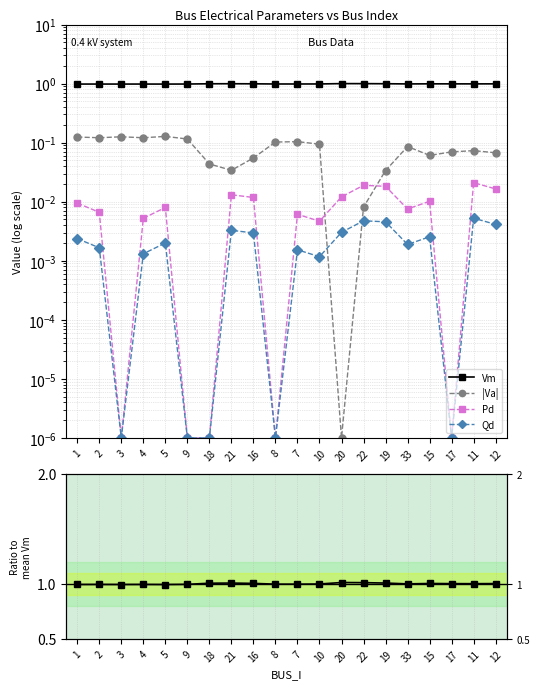

What is the value of the Vm / mean(Vm) point at the 10th from the left?

1.0